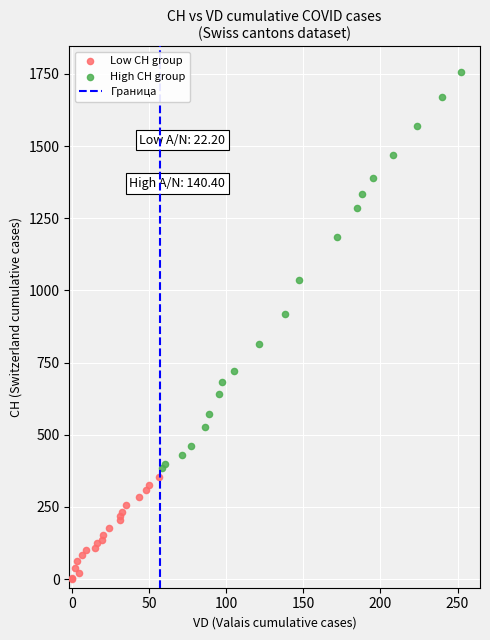

Which series has the widest spread of Y values?

High CH group